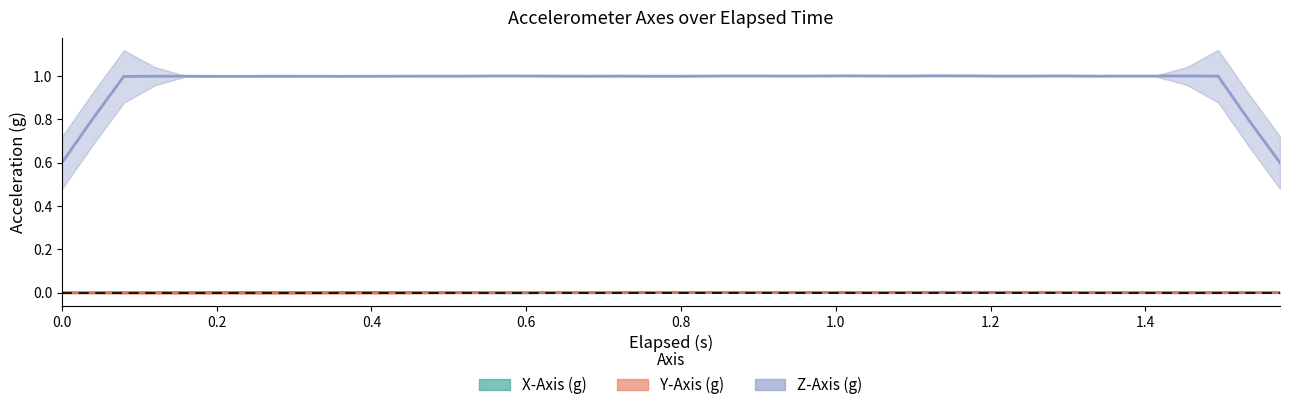

How many distinct data groups are displayed?

3